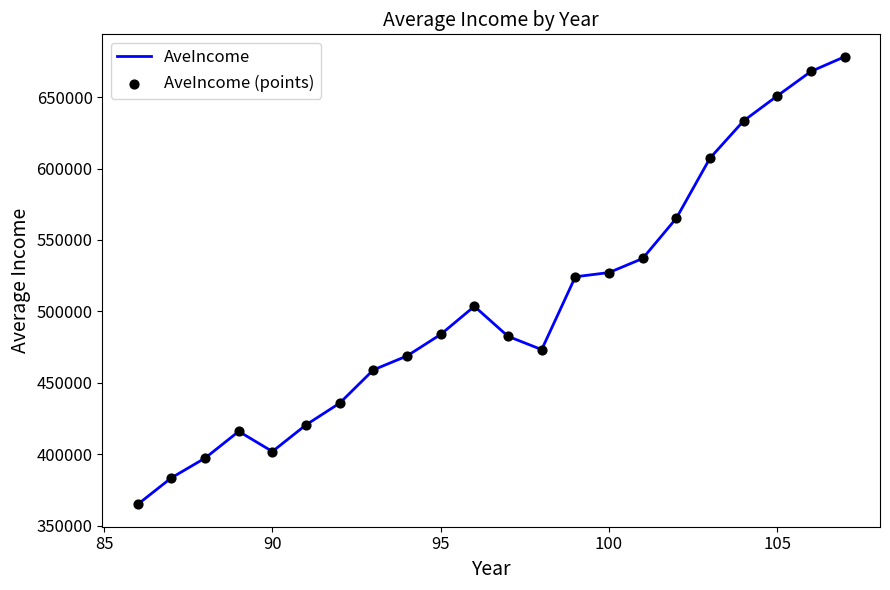

What is the difference between the maximum and minimum values?

313261